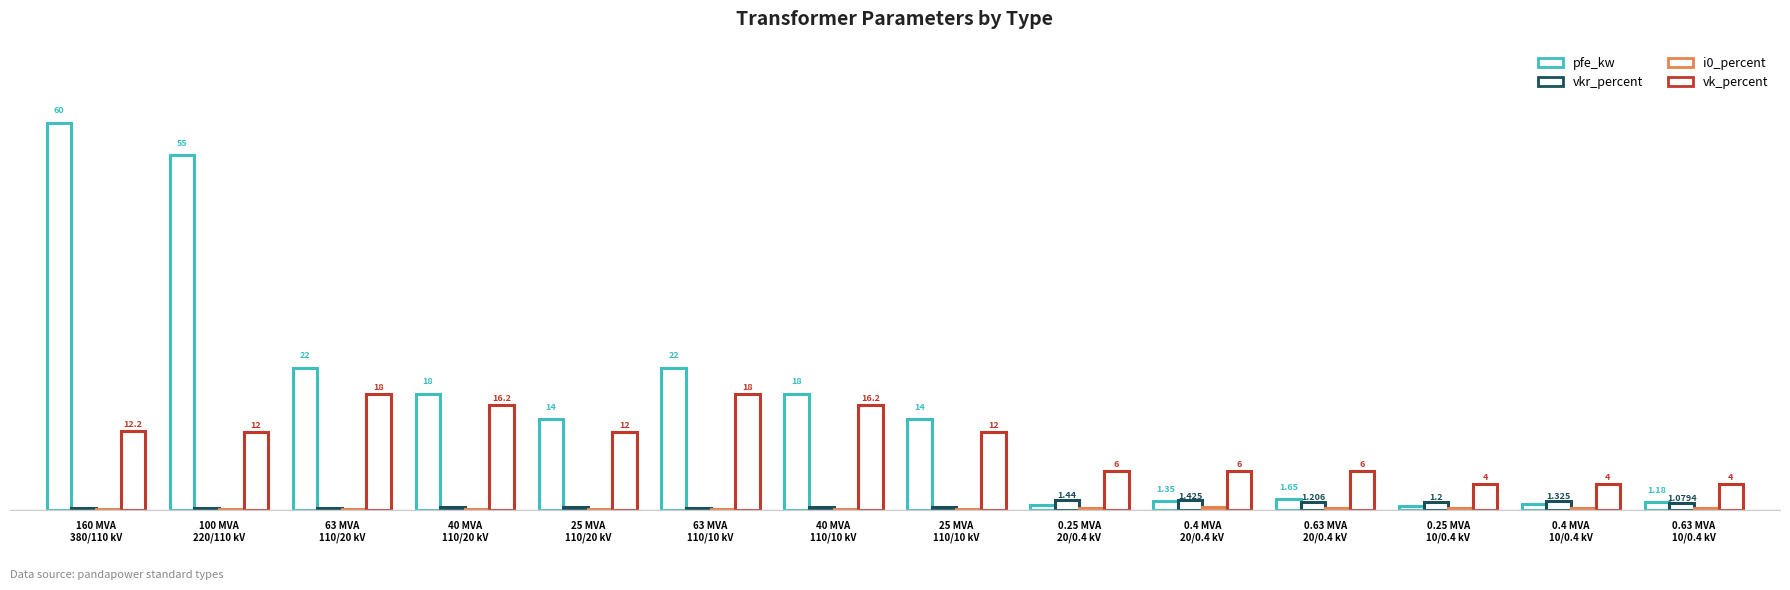

Which series changed the most between 40 MVA
110/20 kV and 0.4 MVA
10/0.4 kV?

pfe_kw